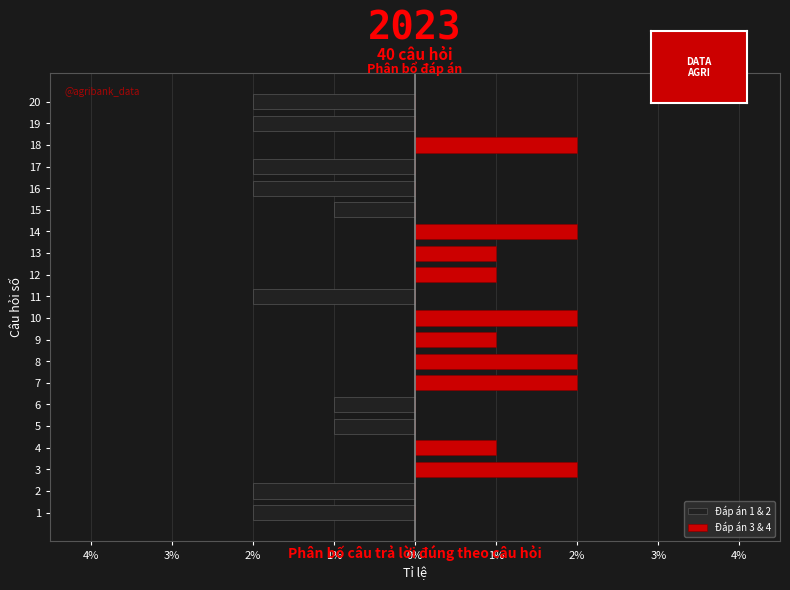

How many groups of bars are there?

20